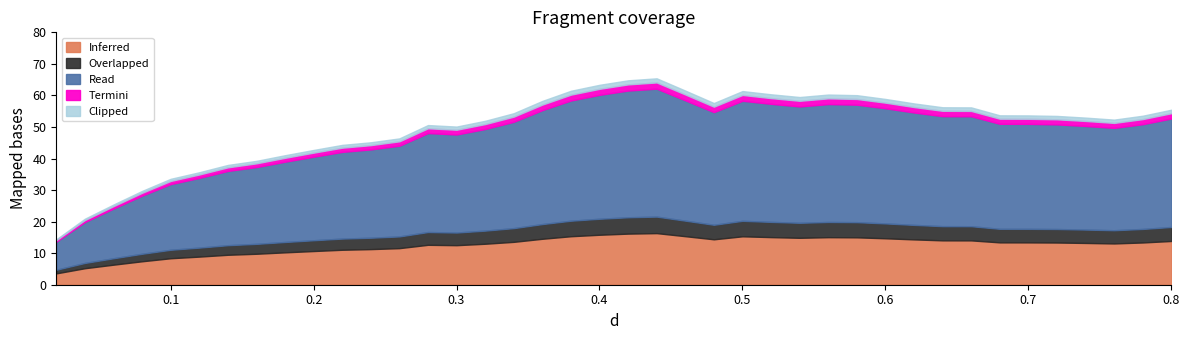

What is the sum of the values at 0.74 and 0.2?

95.7